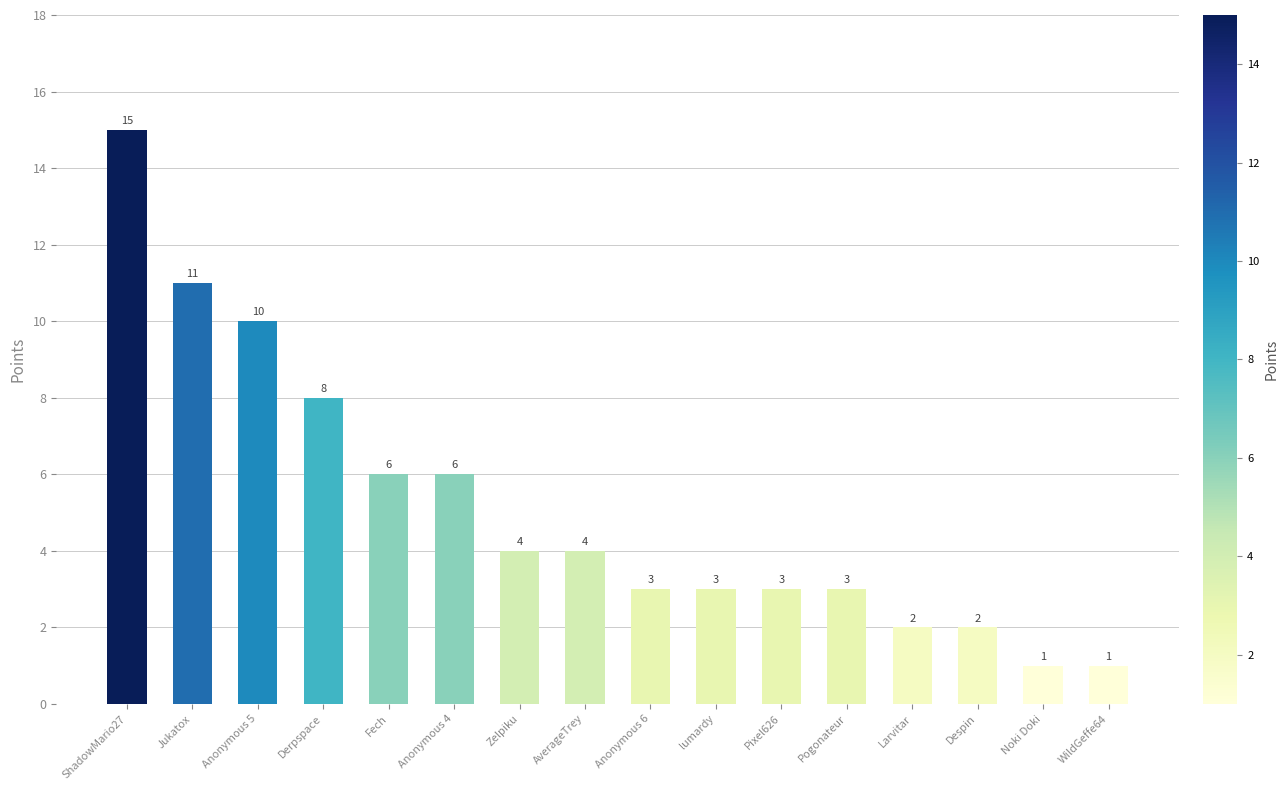

Approximately how many times larger is the value at Despin compared to Pogonateur?

0.7